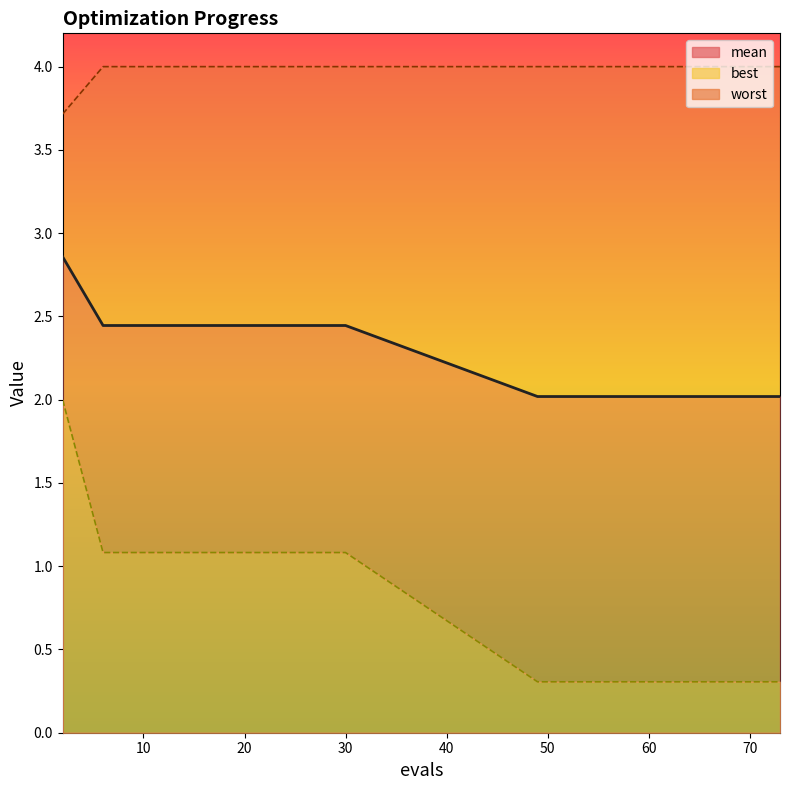

Which series has the widest spread of values?

best